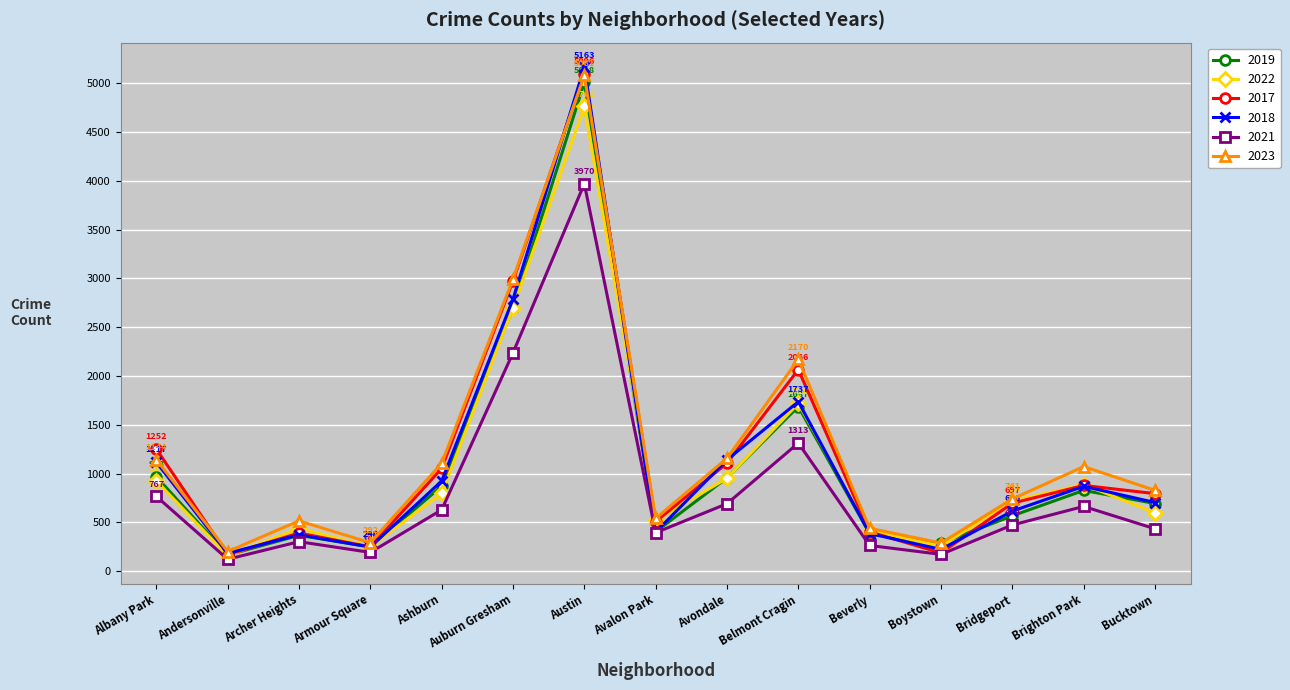

What is the sum of the 2018 values at Beverly and Boystown?

610